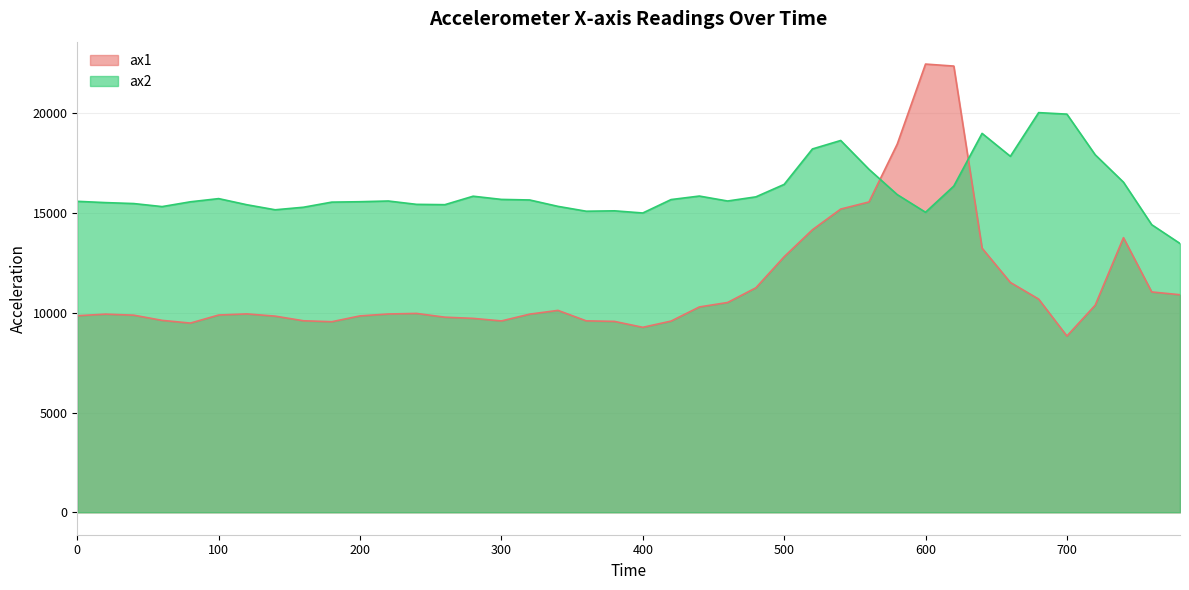

What are all the series names shown in the legend?

ax1, ax2